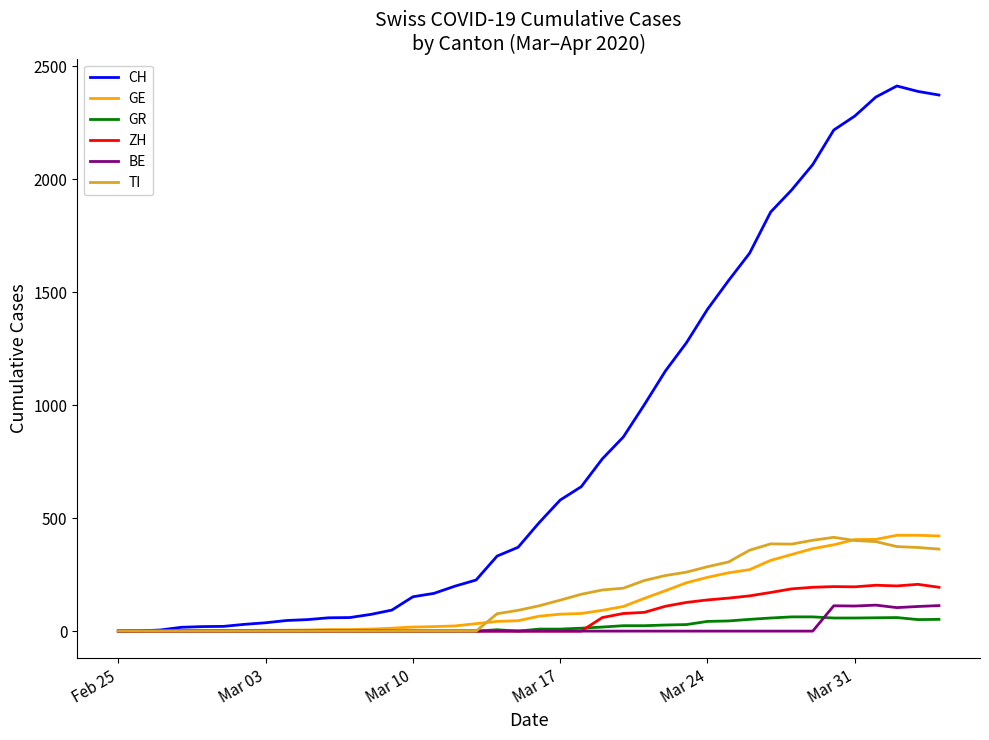

Is this an area chart (filled region under the line)?

No